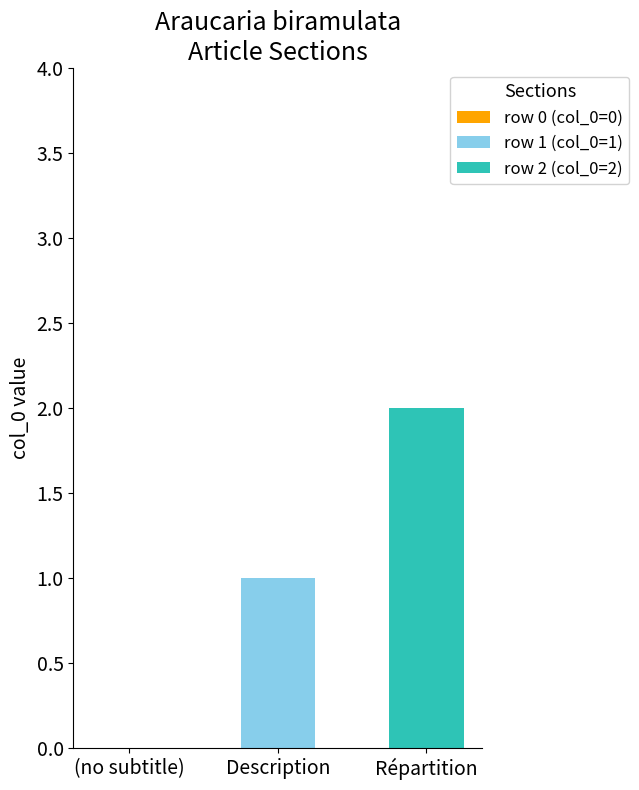

Is it true that row 1 (col_0=1) equals 0 at (no subtitle)?

True